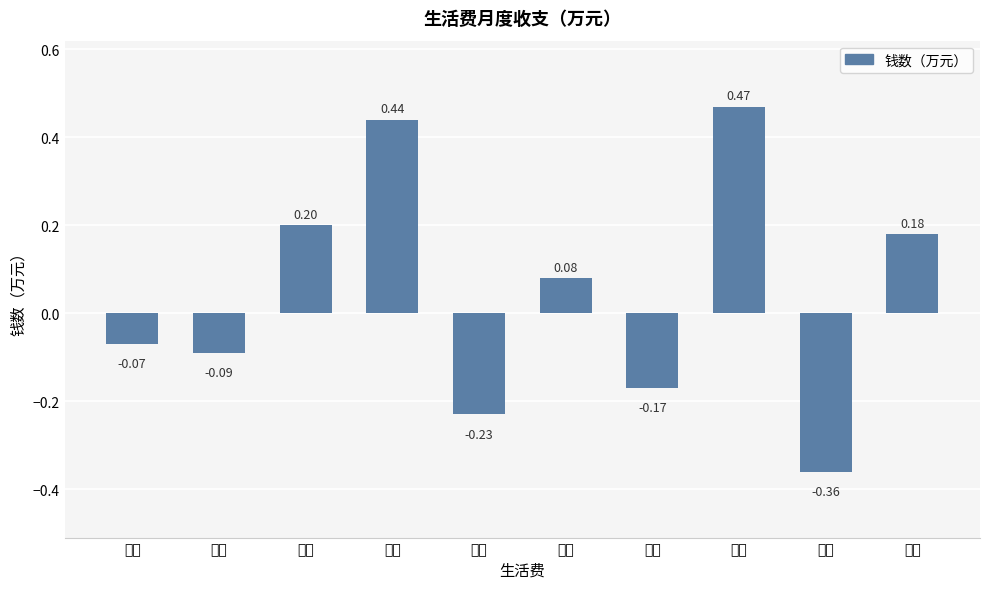

Between 七月 and 十月, which is larger?

十月